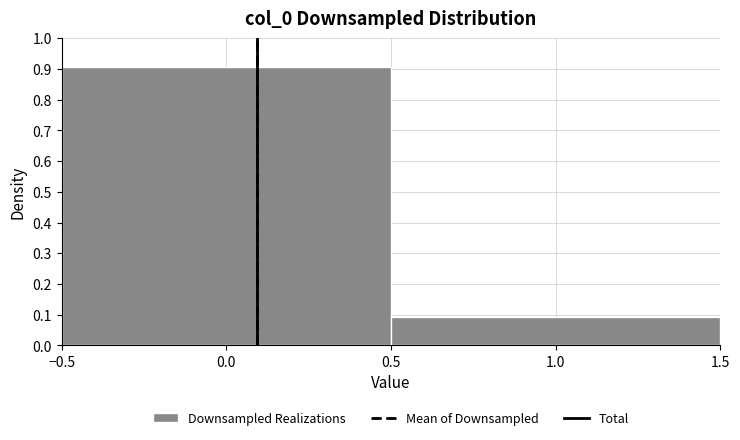

How tall is the bar that spans 0.5 to 1.5 on the x-axis? The values are not printed on the chart, so give them approximately, as read against the axis.

0.09